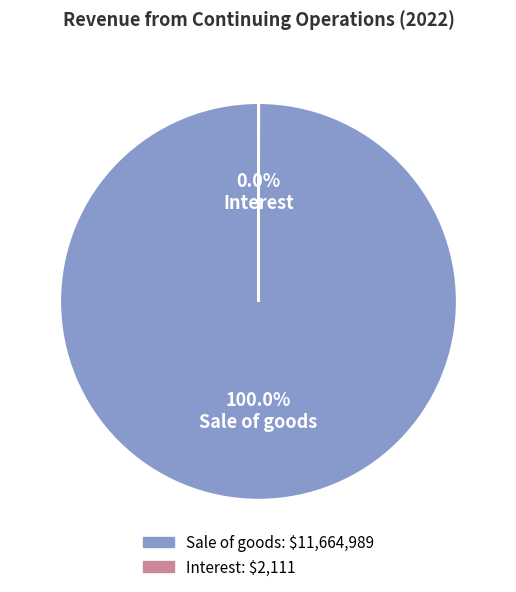

What is the largest slice in the pie chart?

Sale of goods